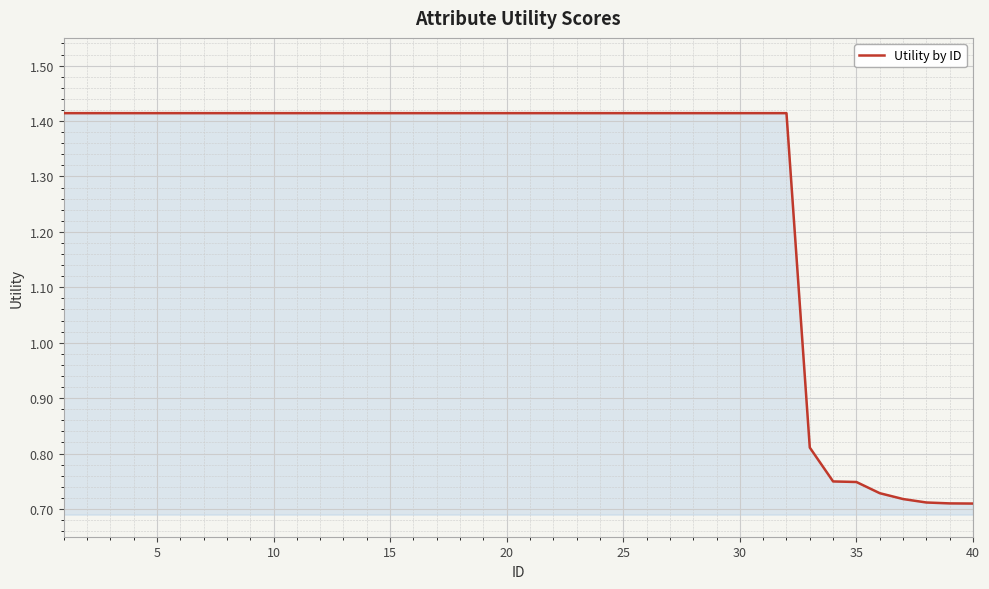

True or false: the data shows 0.6 at 25.

False